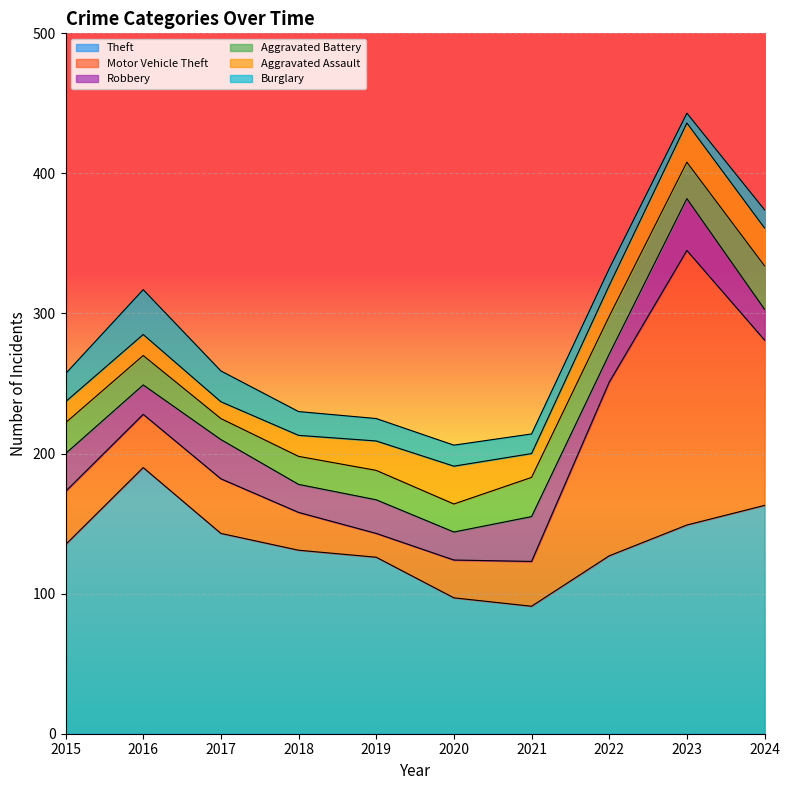

Between 2017 and 2015, which is larger?

2017